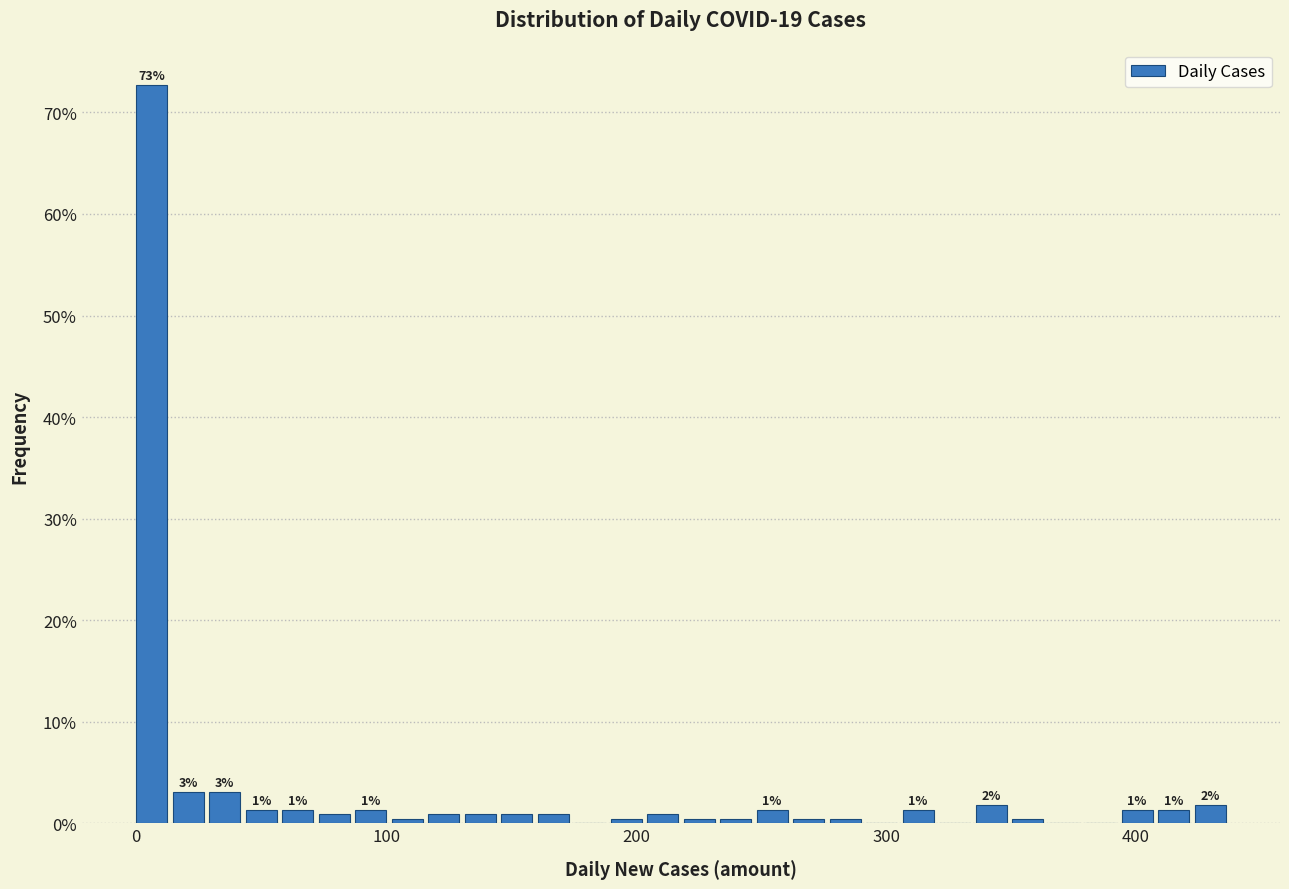

Around what value on the x-axis is the tallest bar? Give the approximate position of its centre, as read against the axis.

10